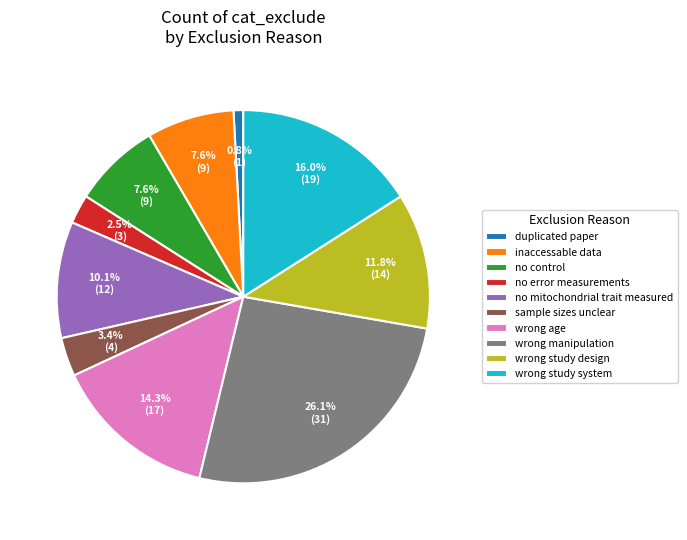

What percentage do no mitochondrial trait measured and duplicated paper together represent?

10.9%